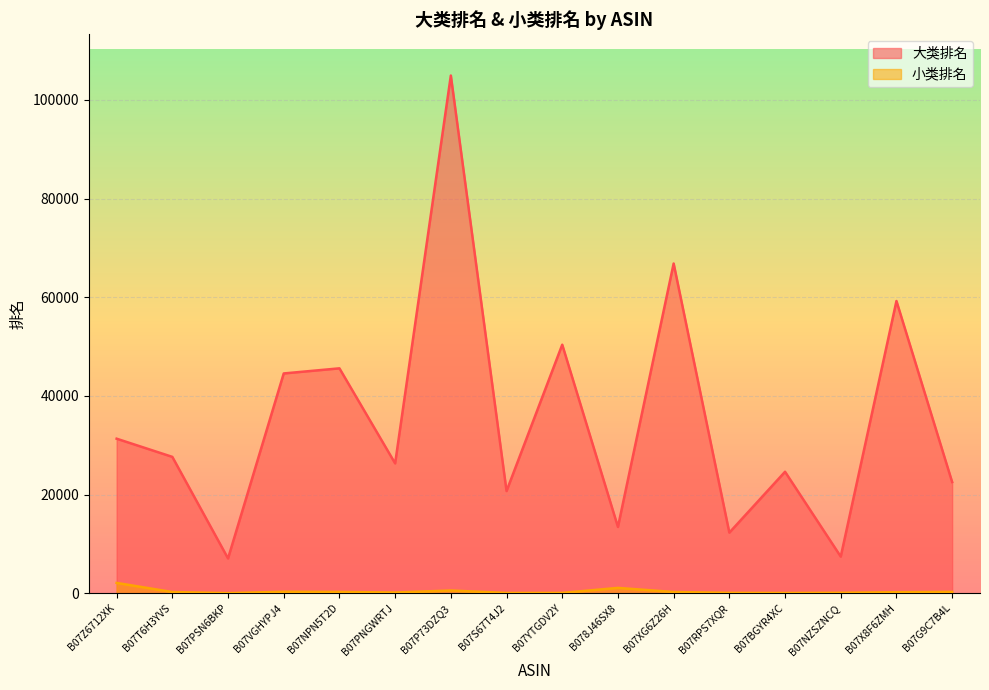

Which series has the largest range (max minus min)?

大类排名